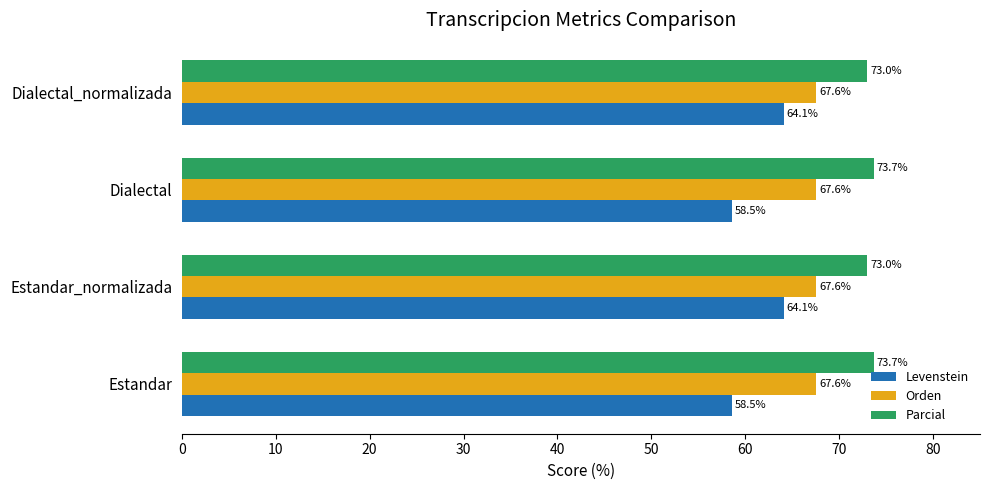

Which series has the largest total across all categories?

Parcial